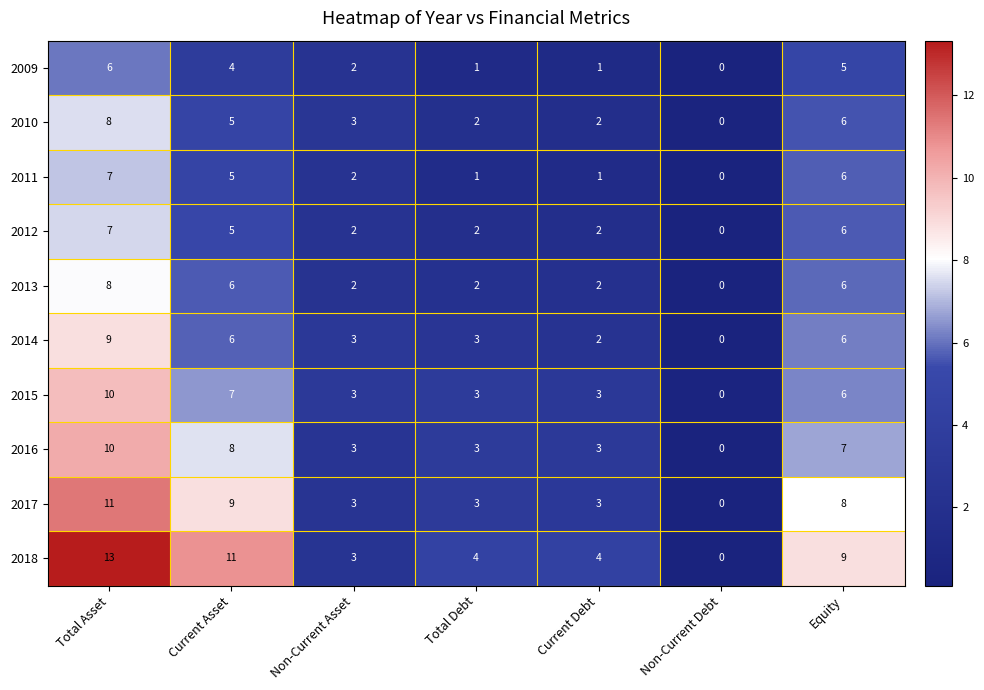

Between Total Asset and Total Debt, which series saw the biggest shift?

2018